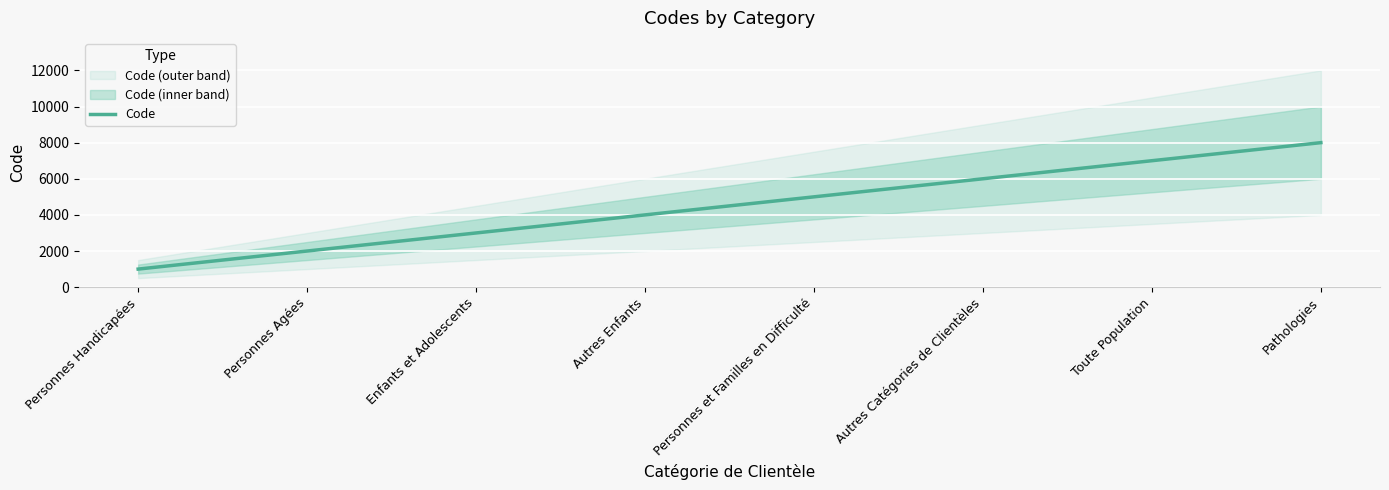

Reading right to left, list all the values displayed in this chart.

Pathologies=8000	Toute Population=7000	Autres Catégories de Clientèles=6000	Personnes et Familles en Difficulté=5000	Autres Enfants=4000	Enfants et Adolescents=3000	Personnes Agées=2000	Personnes Handicapées=1000